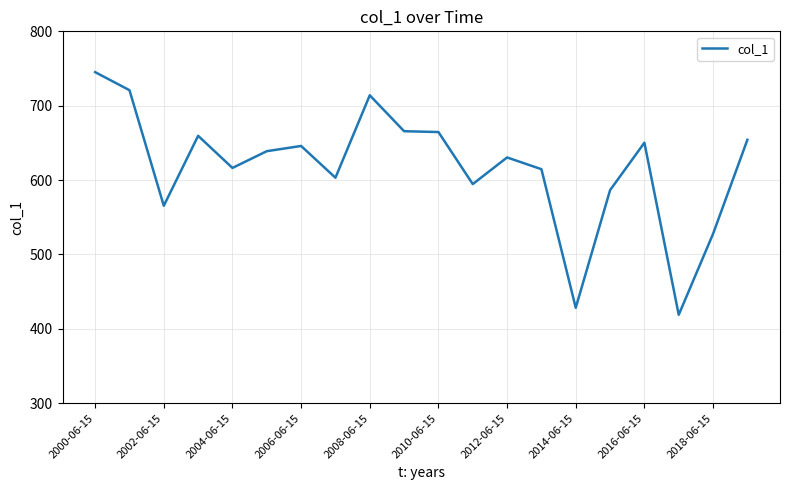

True or false: there are more than 2 points higher than both neighbors.

True